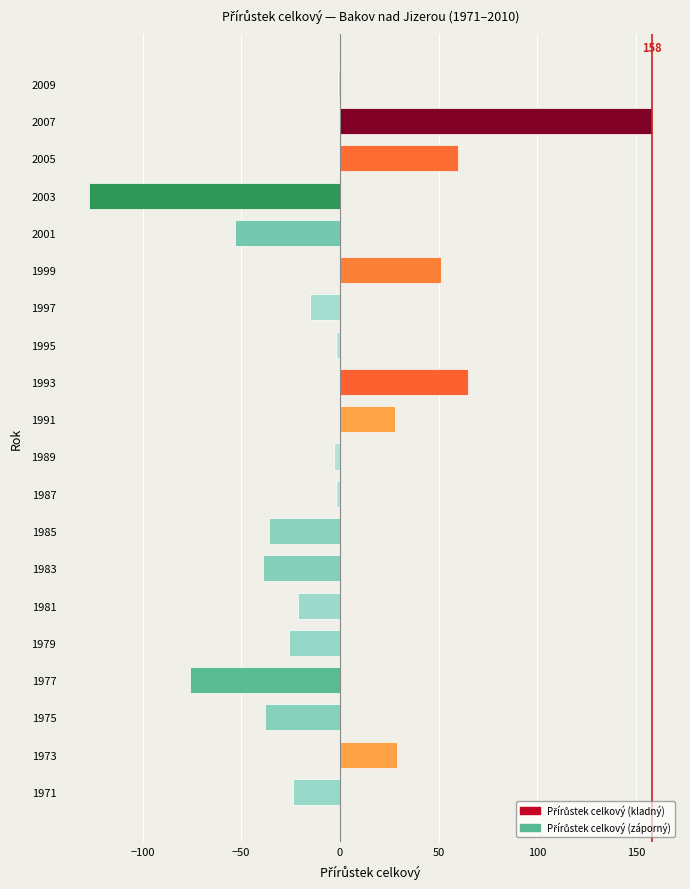

Is it true that the value at 1973 is 29?

True